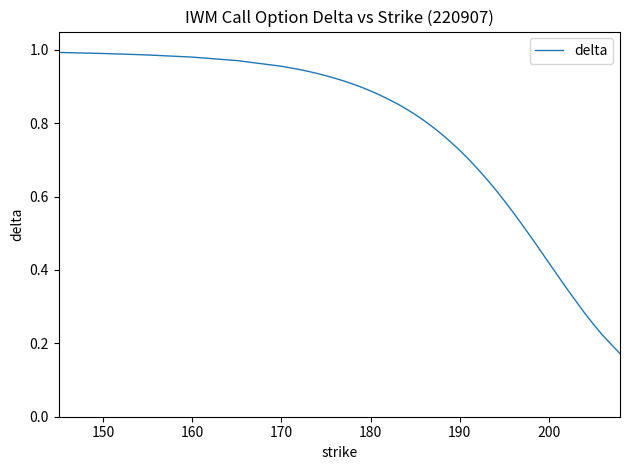

True or false: the data shows 0.4 at 170.

False